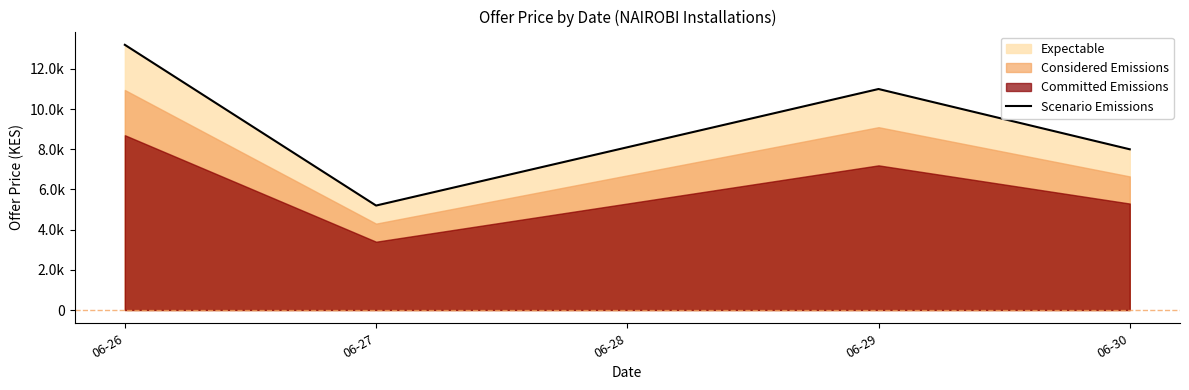

The value at 06-28 is 8100. True or false?

True